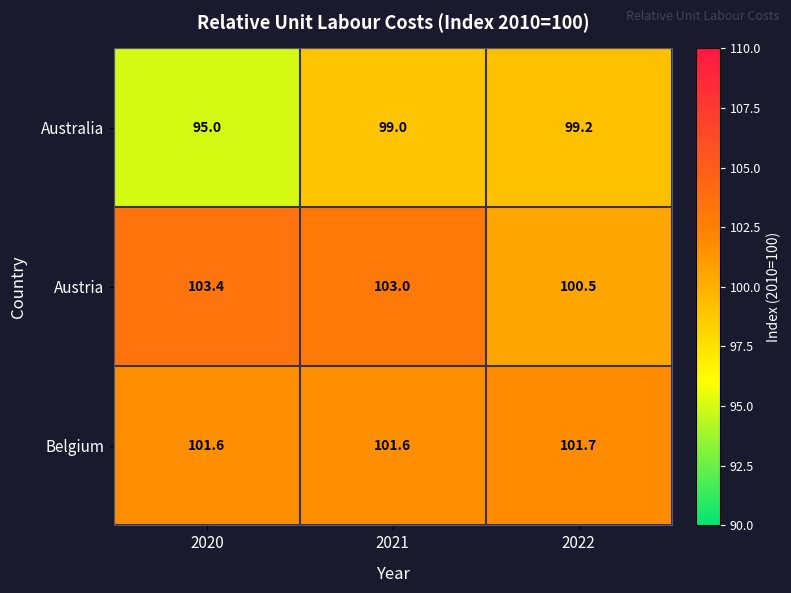

Which category has the lowest value across all series?

2020